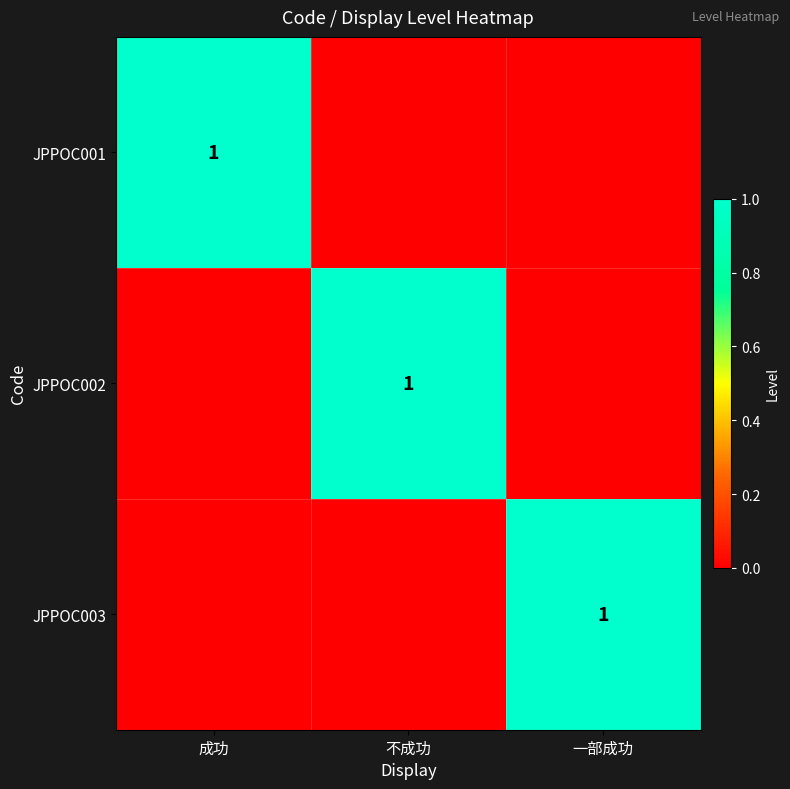

What is the spread (max minus min) of values at 不成功?

1